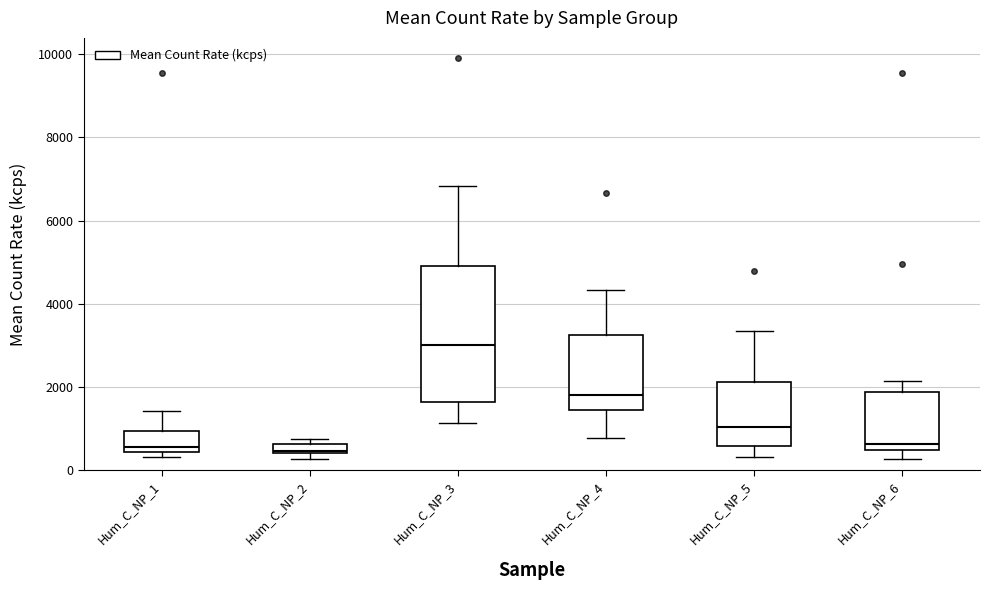

Where does the median line of the box for Hum_C_NP_5 sit on the y-axis? The values are not printed on the chart, so give them approximately, as read against the axis.

1000